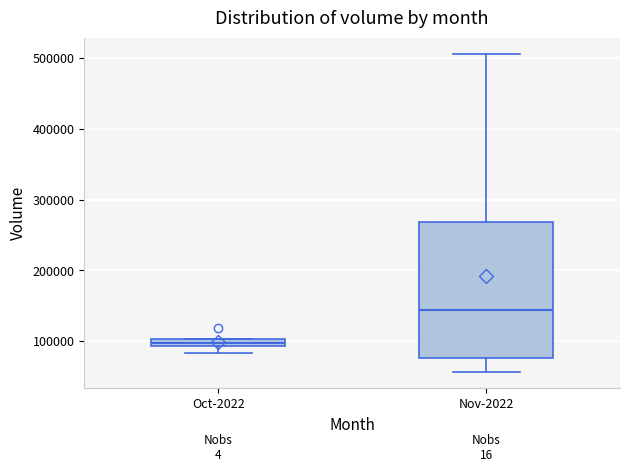

Which box's median line is the highest?

Nov-2022